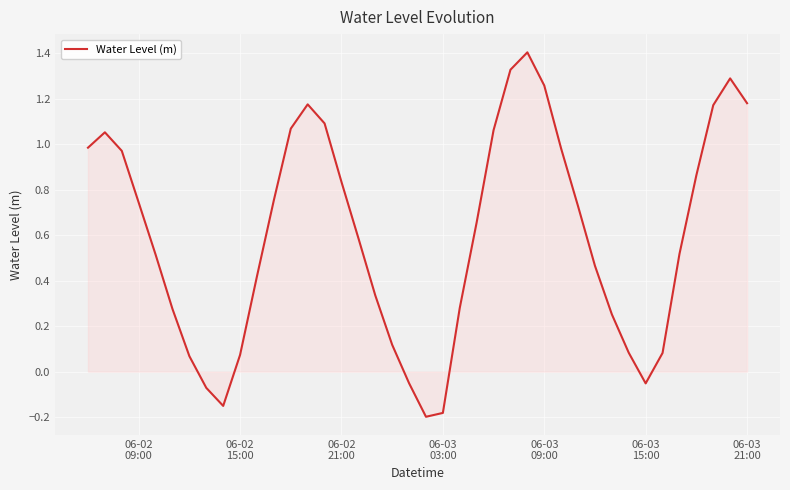

How many lines are shown in the chart?

1